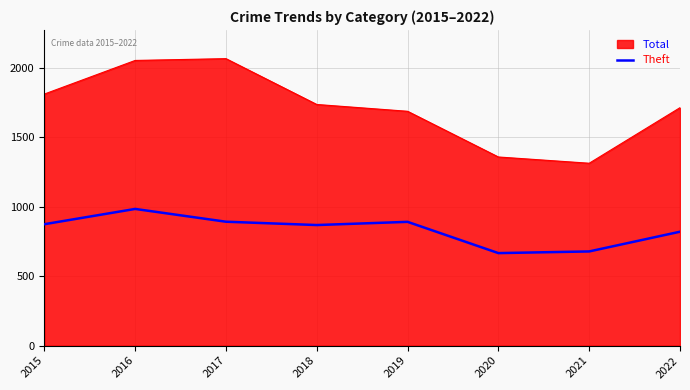

How many lines are shown in the chart?

2